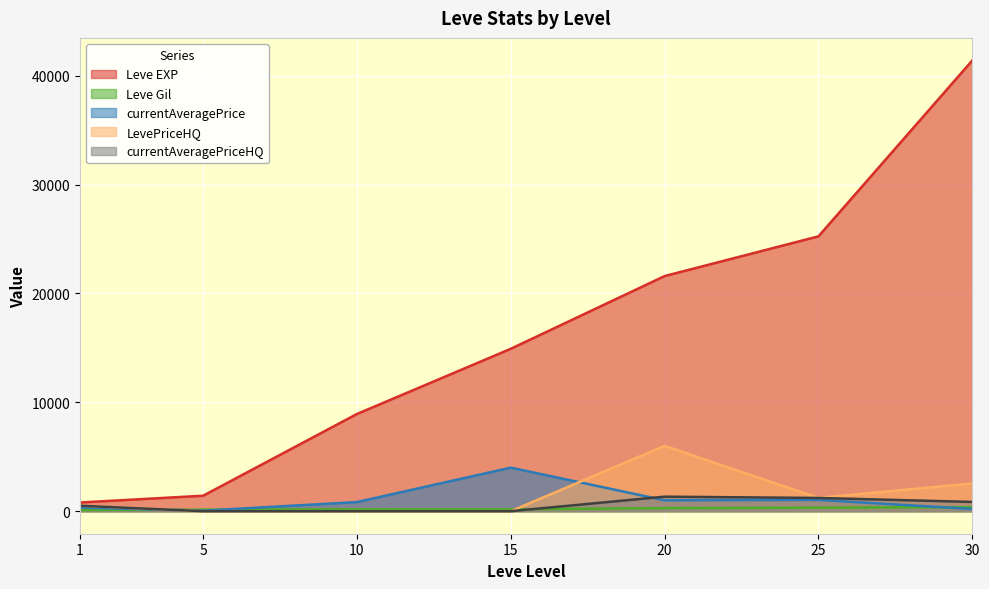

Where does the currentAveragePrice series first go above 838?

10